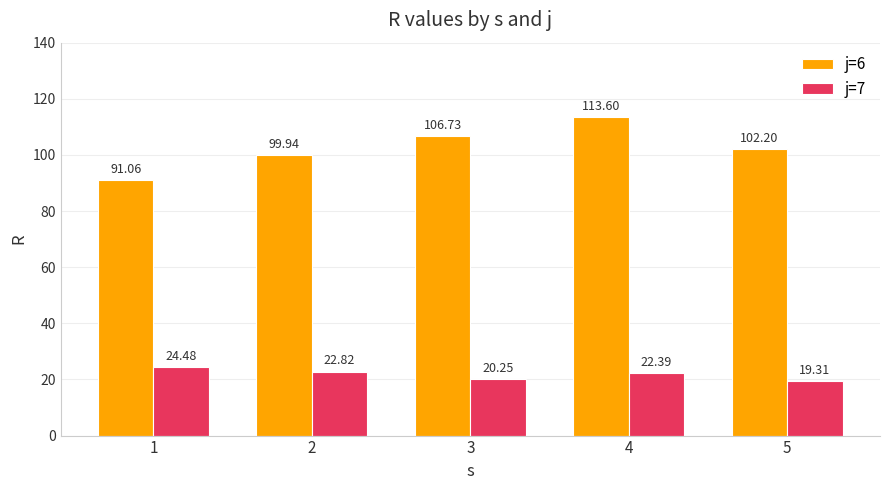

The value of j=7 at 2 is 22.8. True or false?

True